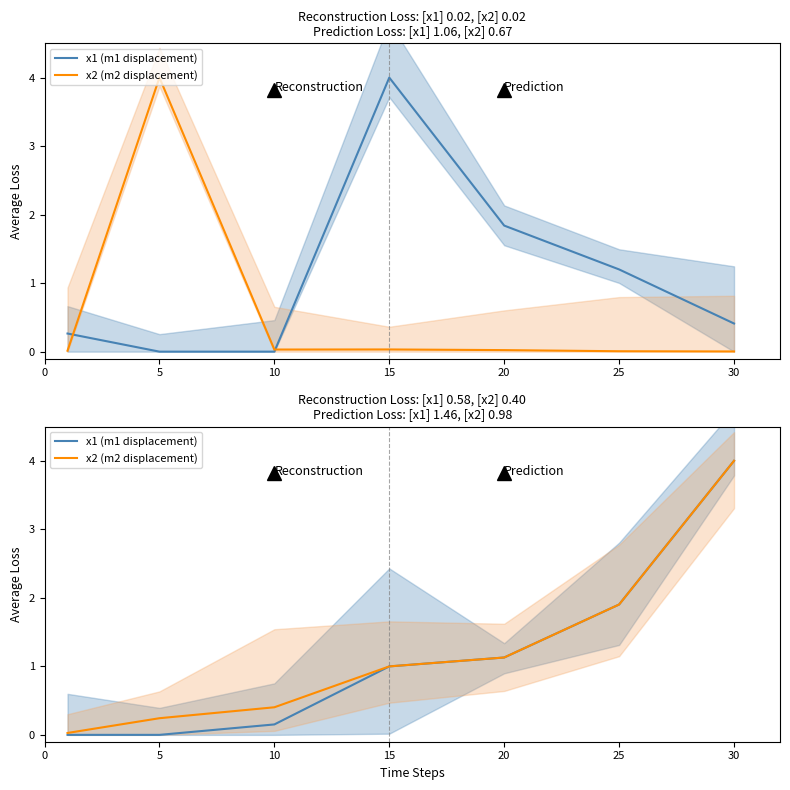

The x2 (m2 displacement) series shows 0.0 at 0. True or false?

False